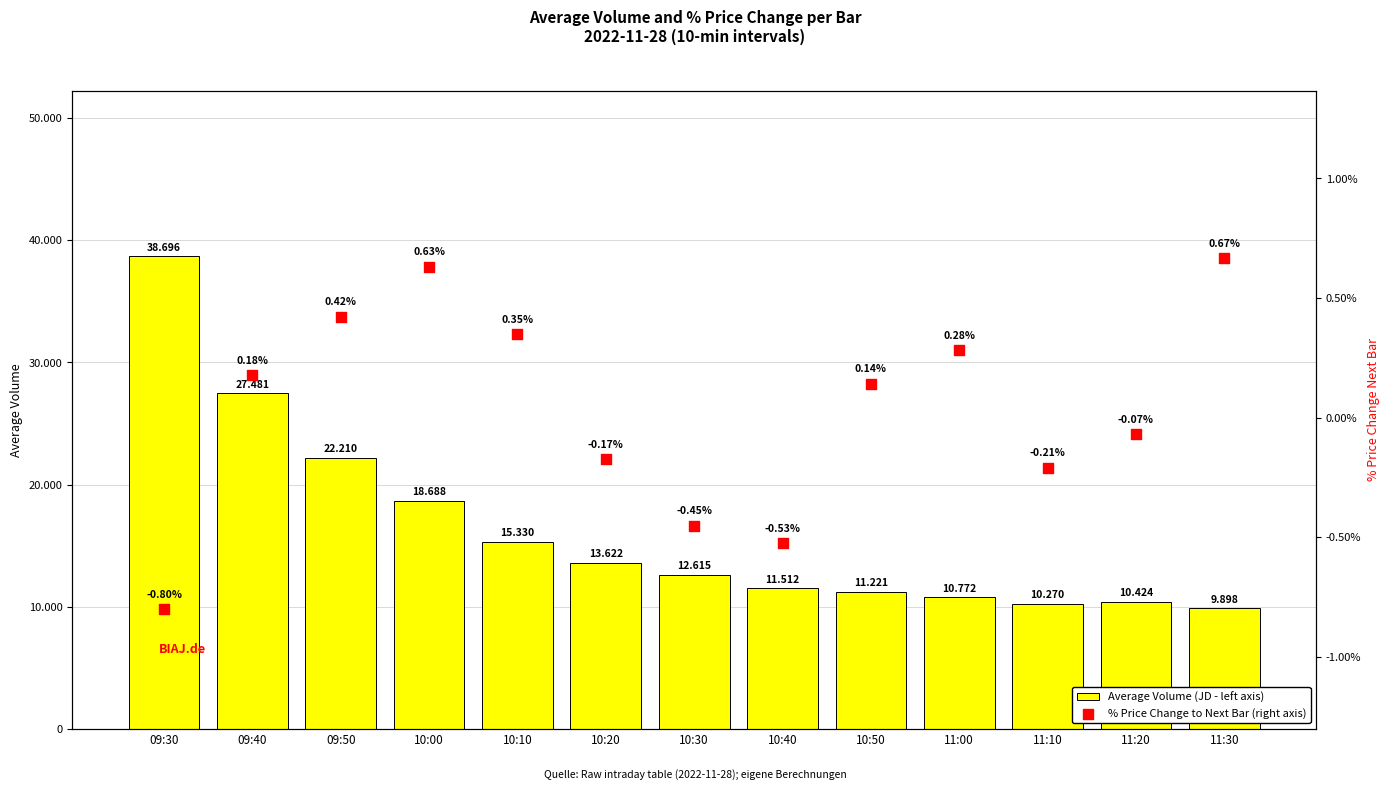

Which series reaches the maximum Y coordinate?

Average Volume (JD - left axis)